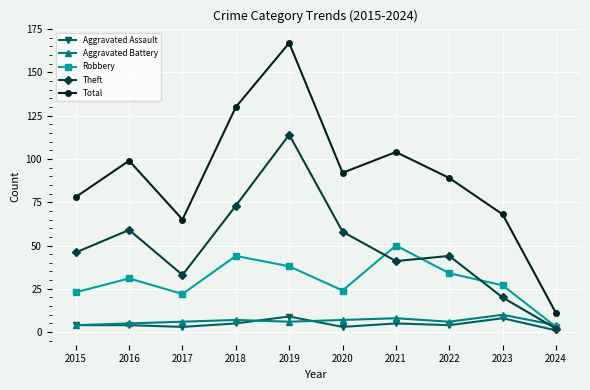

True or false: Robbery and Aggravated Assault cross at least once.

False